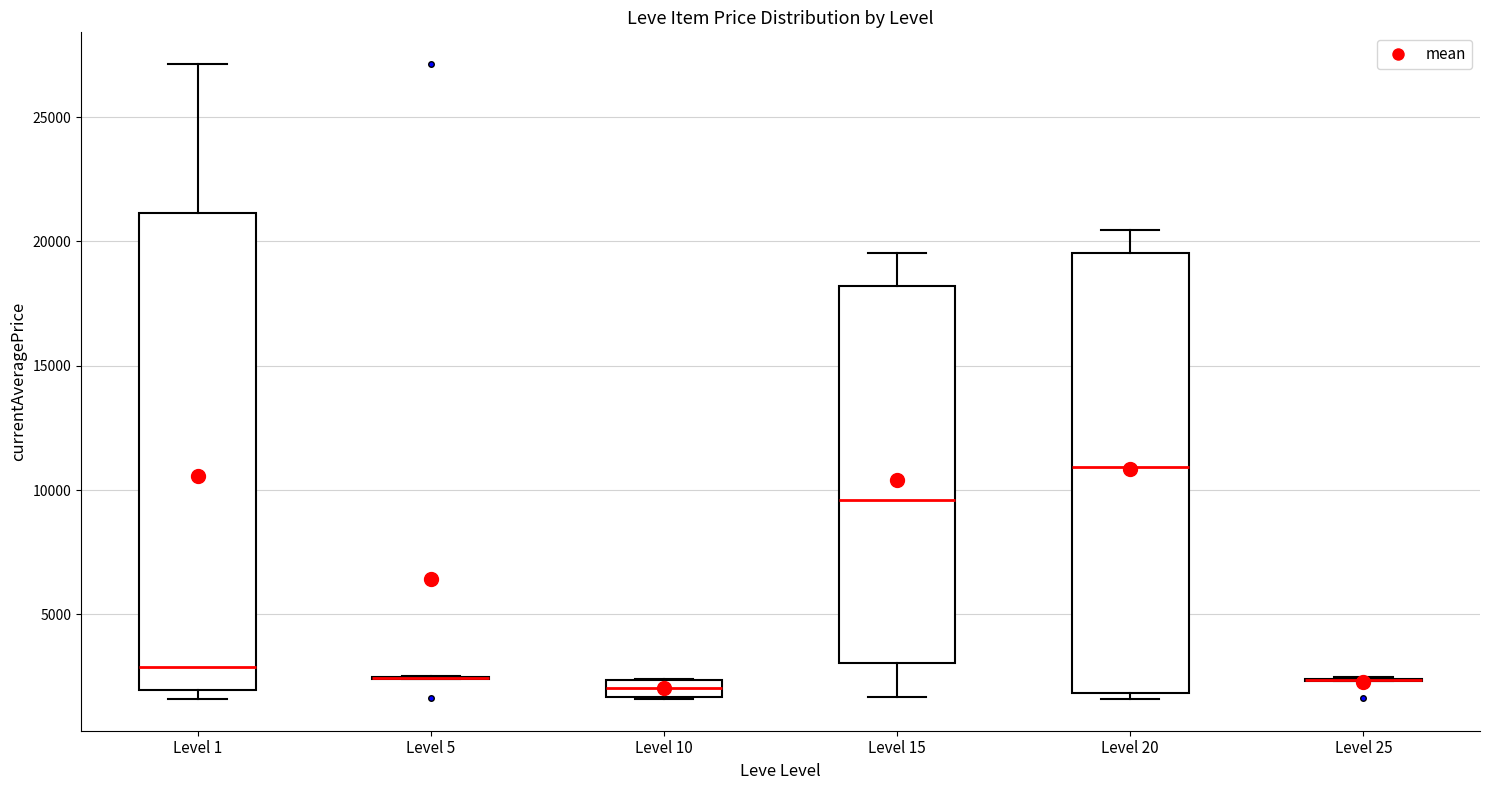

Which box is the tallest, from its lower edge to its upper edge?

Level 1